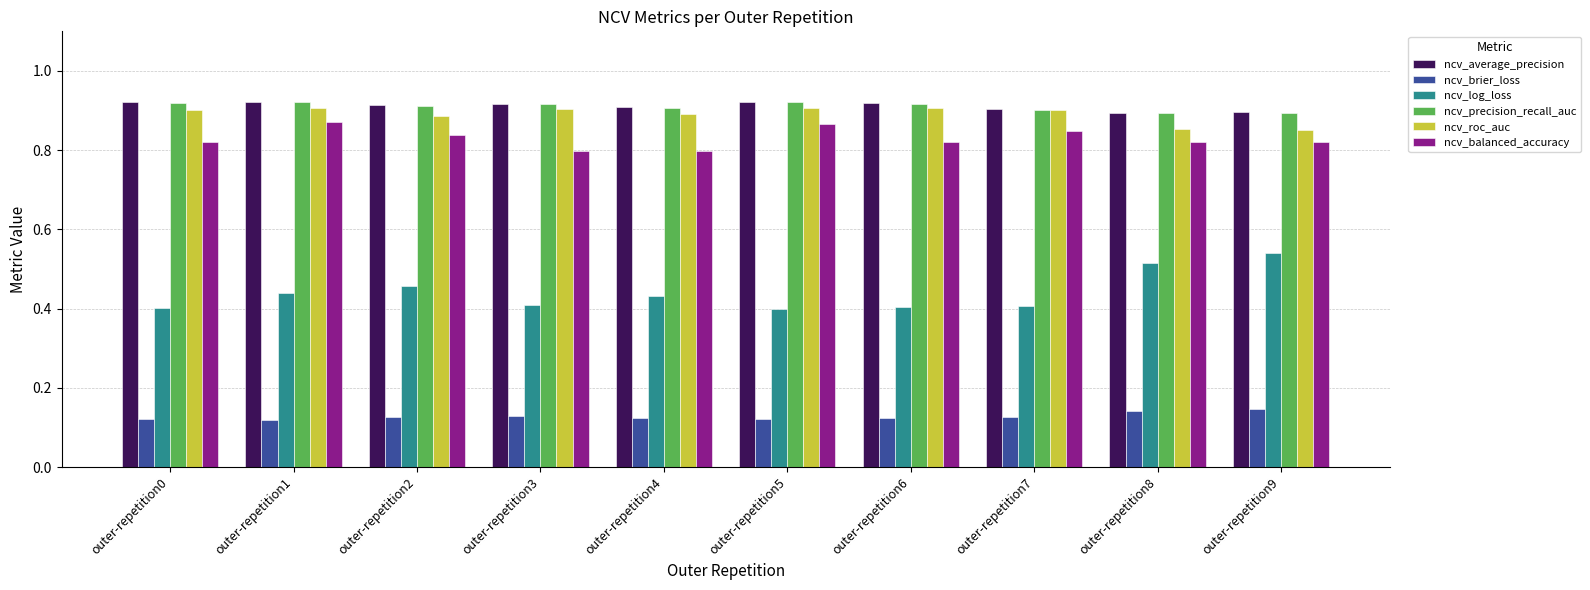

True or false: ncv_balanced_accuracy has a value of 0.8 at outer-repetition8.

True